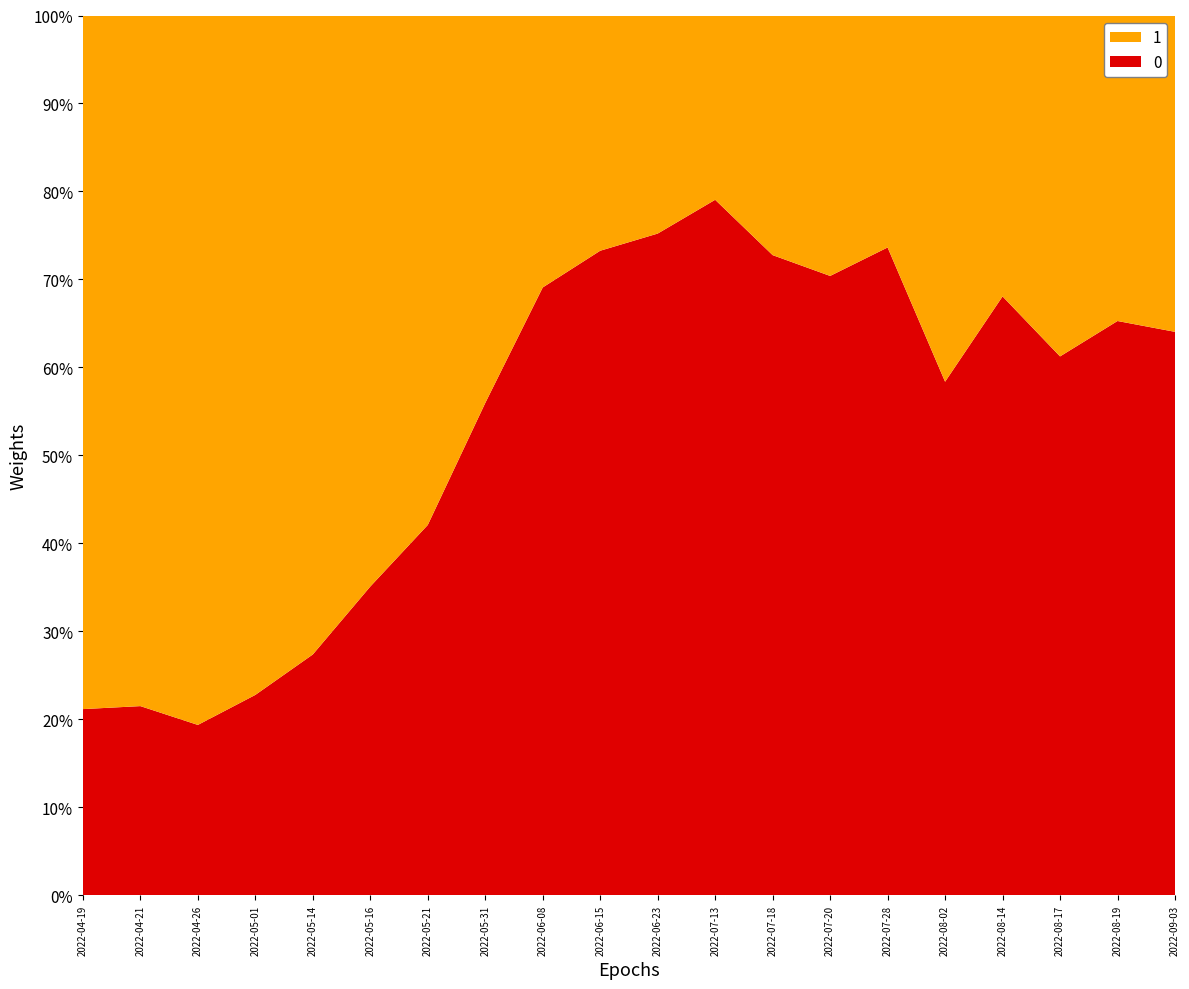

Reading right to left, list all the values displayed in this chart.

0: 2022-09-03=0.6	2022-08-19=0.7	2022-08-17=0.6	2022-08-14=0.7	2022-08-02=0.6	2022-07-28=0.7	2022-07-20=0.7	2022-07-18=0.7	2022-07-13=0.8	2022-06-23=0.8	2022-06-15=0.7	2022-06-08=0.7	2022-05-31=0.6	2022-05-21=0.4	2022-05-16=0.4	2022-05-14=0.3	2022-05-01=0.2	2022-04-26=0.2	2022-04-21=0.2	2022-04-19=0.2
1: 2022-09-03=0.4	2022-08-19=0.3	2022-08-17=0.4	2022-08-14=0.3	2022-08-02=0.4	2022-07-28=0.3	2022-07-20=0.3	2022-07-18=0.3	2022-07-13=0.2	2022-06-23=0.2	2022-06-15=0.3	2022-06-08=0.3	2022-05-31=0.4	2022-05-21=0.6	2022-05-16=0.6	2022-05-14=0.7	2022-05-01=0.8	2022-04-26=0.8	2022-04-21=0.8	2022-04-19=0.8